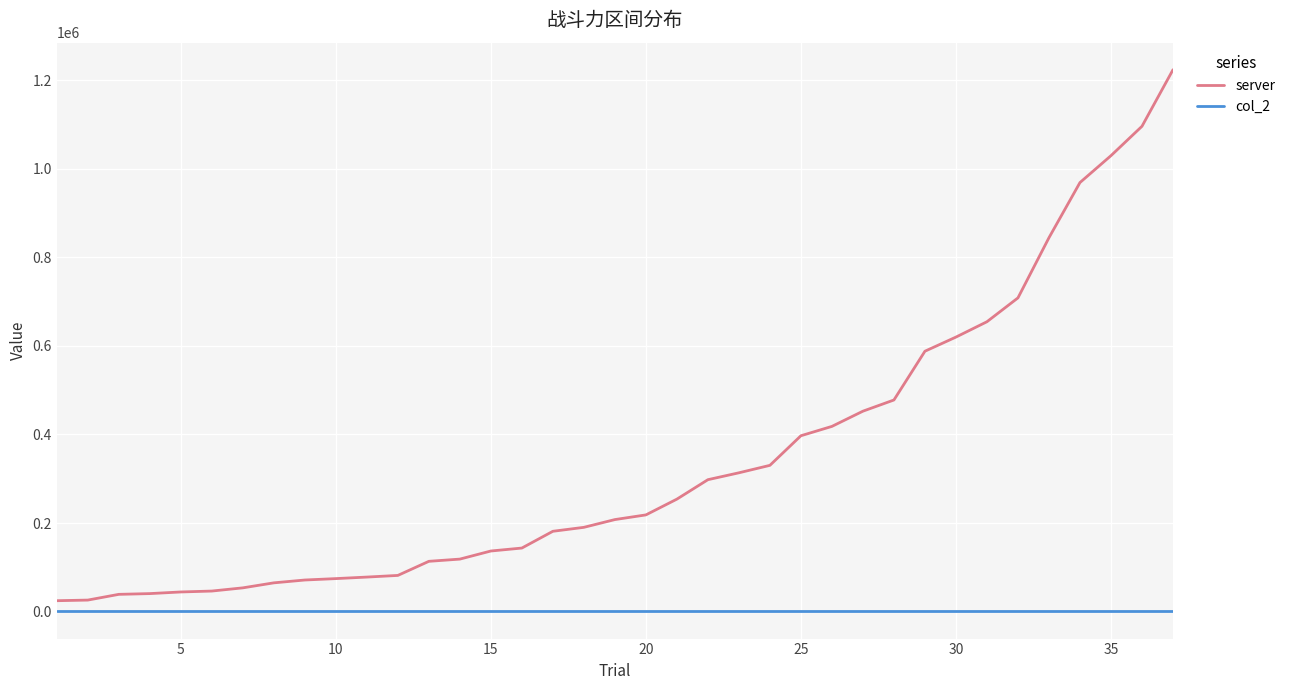

List the series in order of their peak value, lowest first.

col_2, server